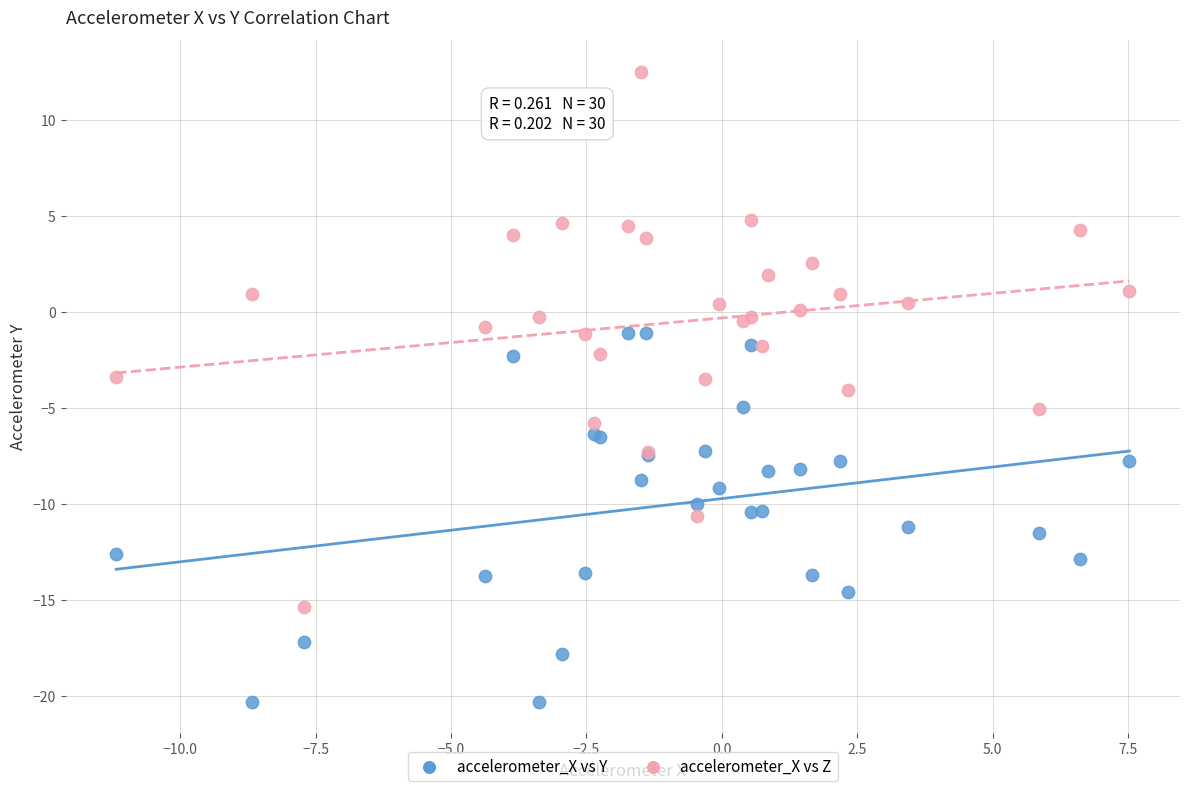

Which series reaches the maximum Y coordinate?

accelerometer_X vs Z